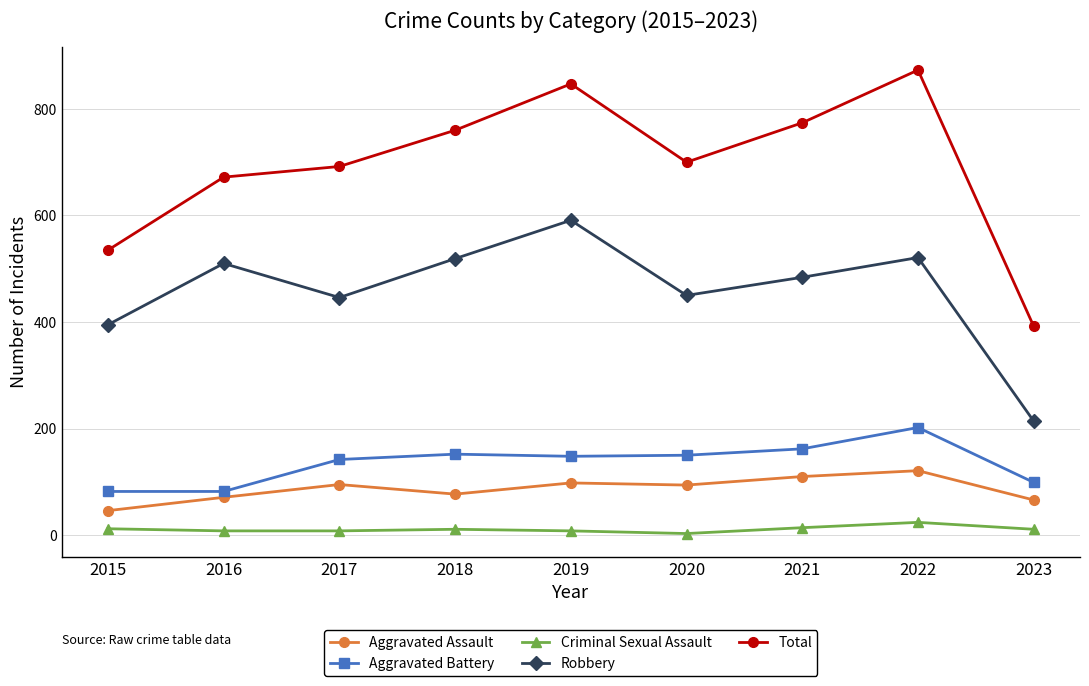

What is the maximum value shown in the chart?

873